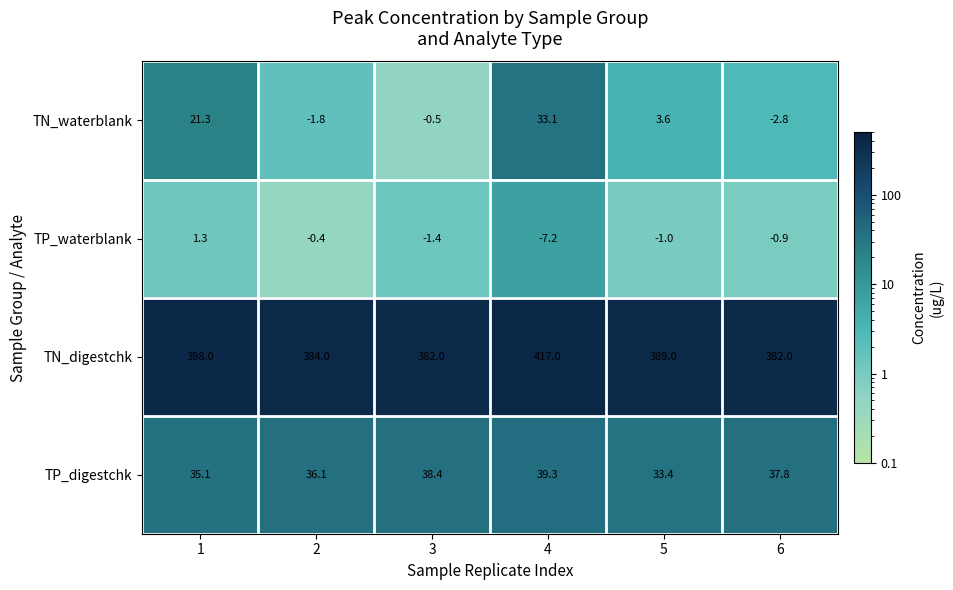

Read the TN_digestchk value at 1.

398.0